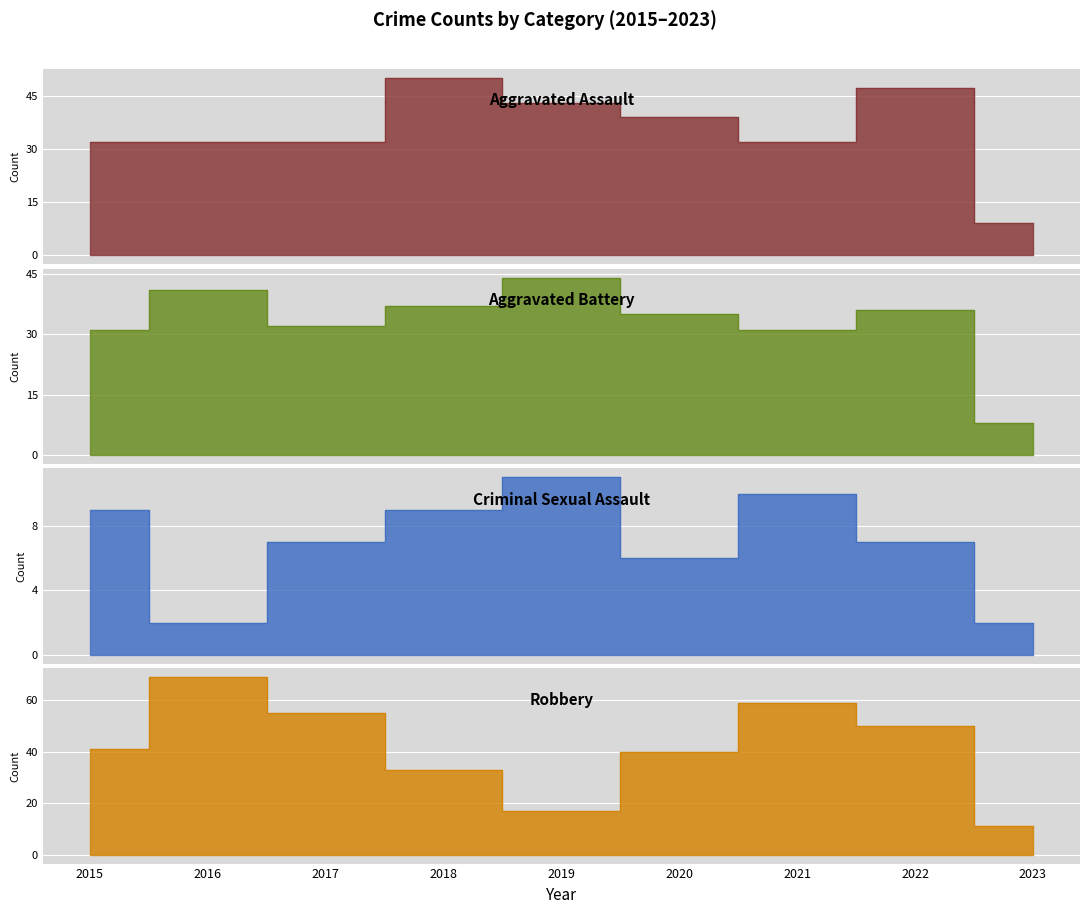

At which category is the sum across all series the highest?

2016